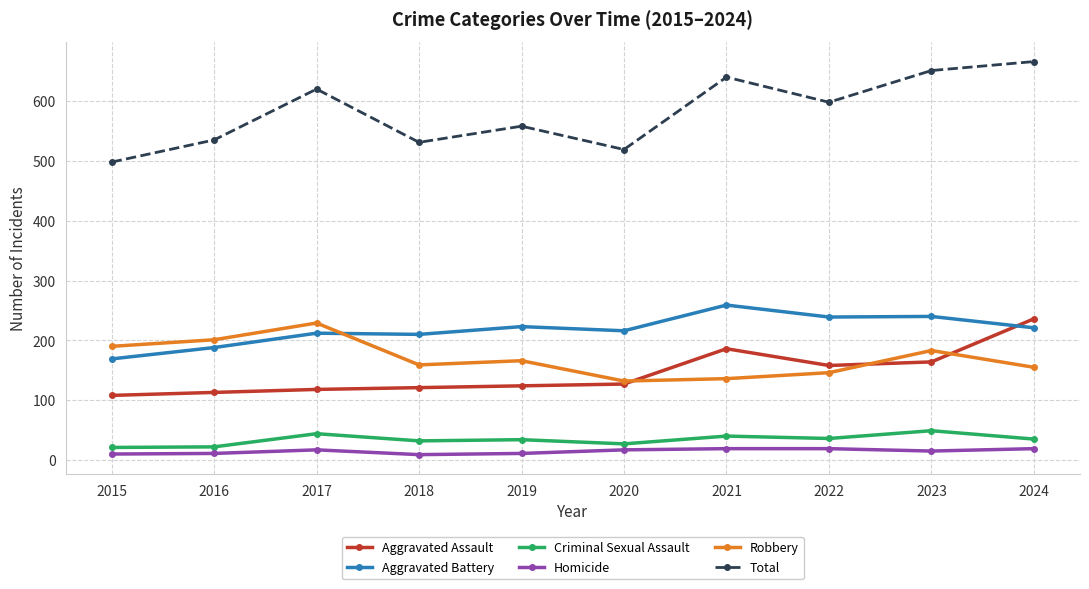

What is the average value of the Aggravated Battery series?

218